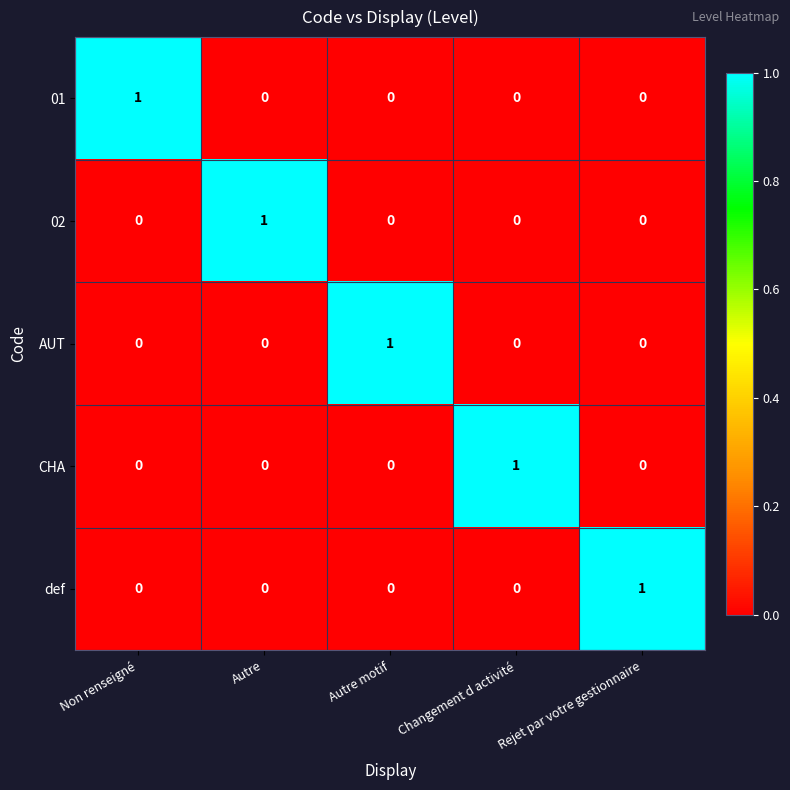

How many data points in AUT are above 0?

1